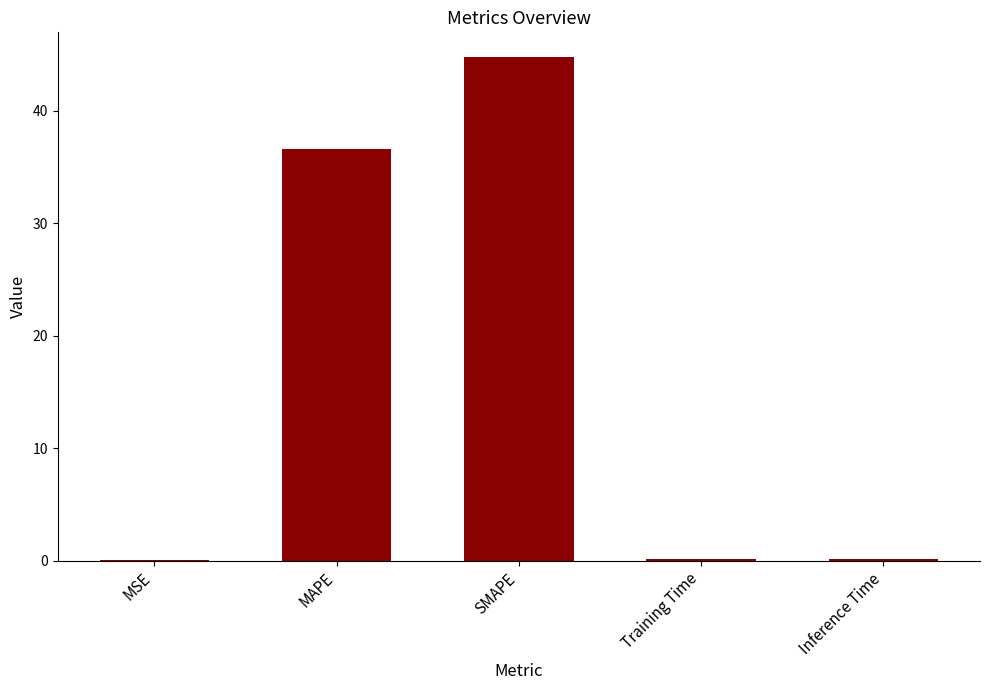

Does the chart contain stacked bars?

No